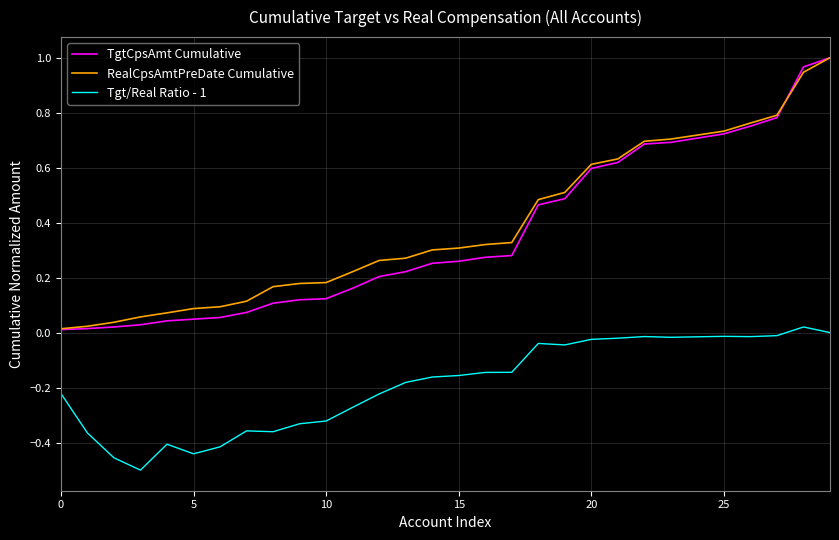

True or false: TgtCpsAmt Cumulative and Tgt/Real Ratio - 1 intersect in this chart.

False